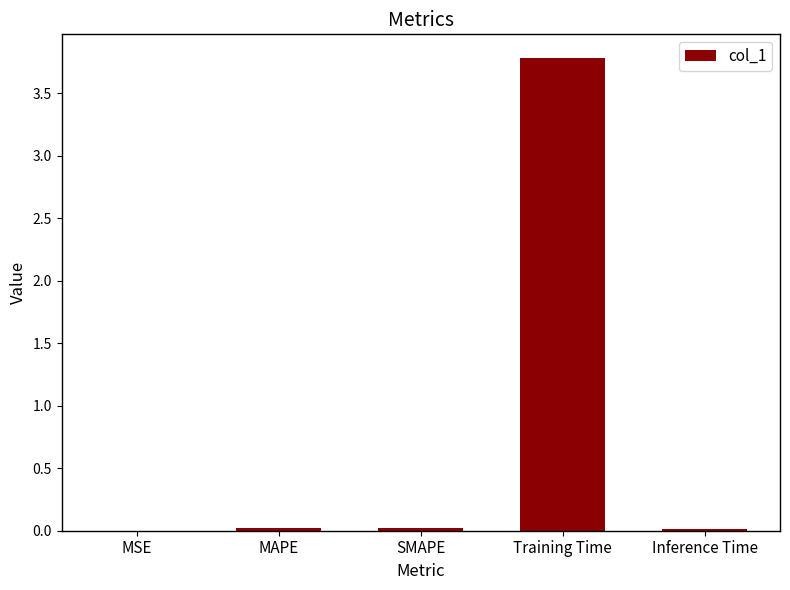

Is it true that the value at Training Time is 6.6?

False